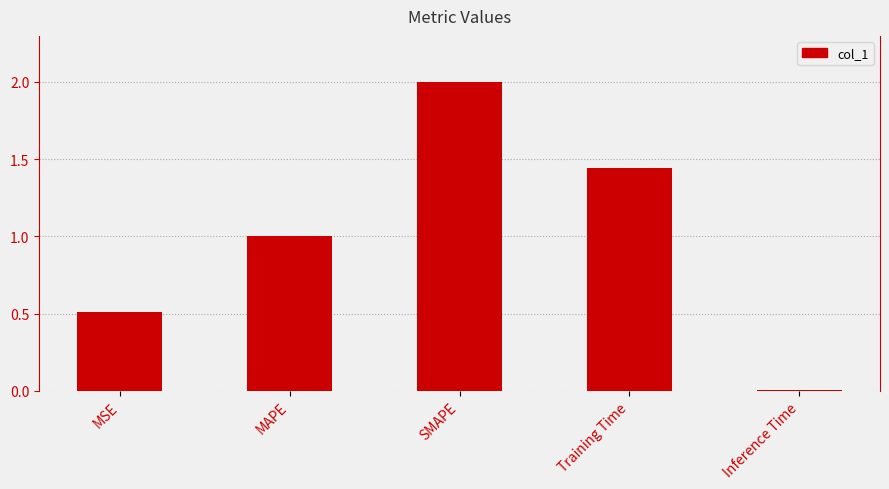

List the labels in order of value, smallest first.

Inference Time, MSE, MAPE, Training Time, SMAPE